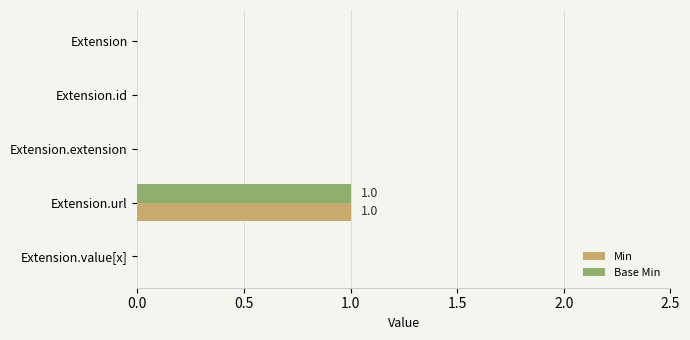

How many distinct data groups are displayed?

2